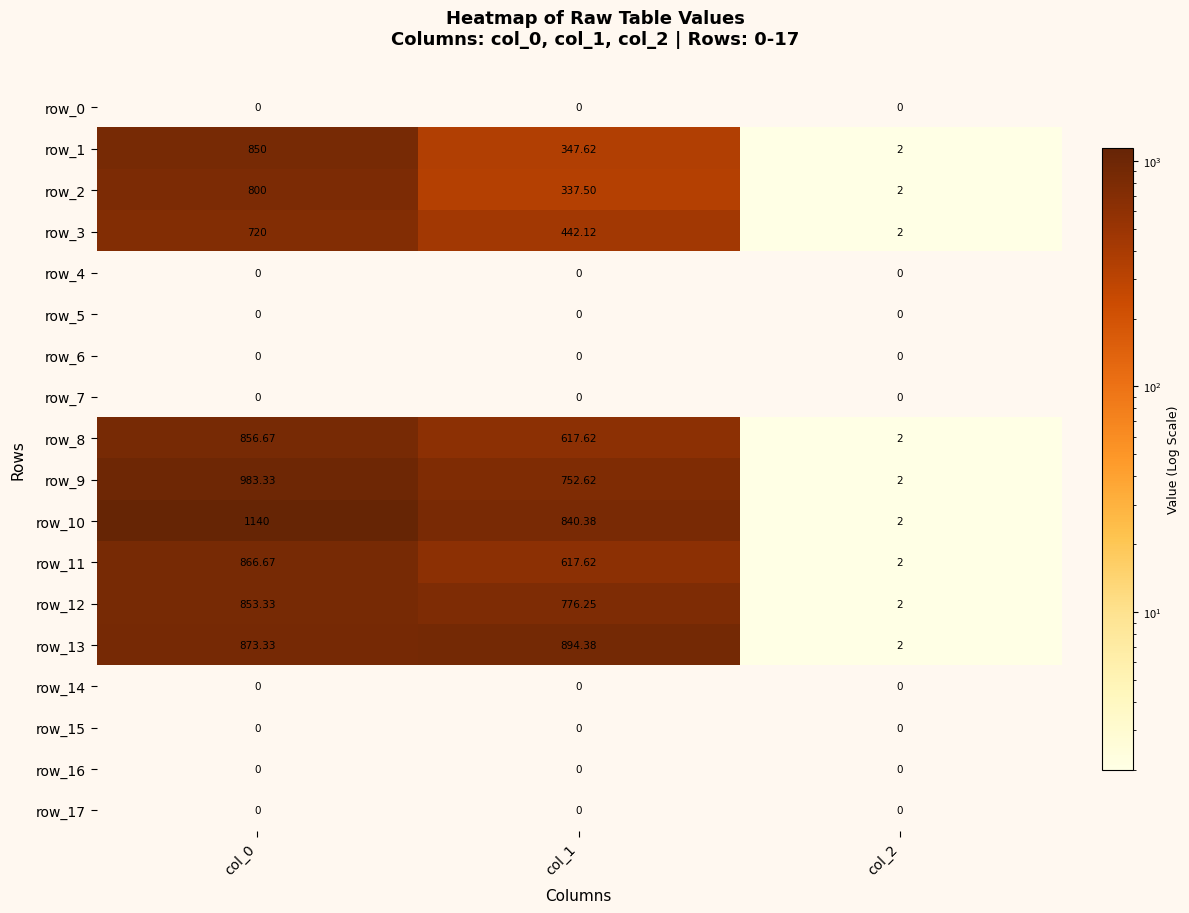

What is the smallest value displayed?

2.0